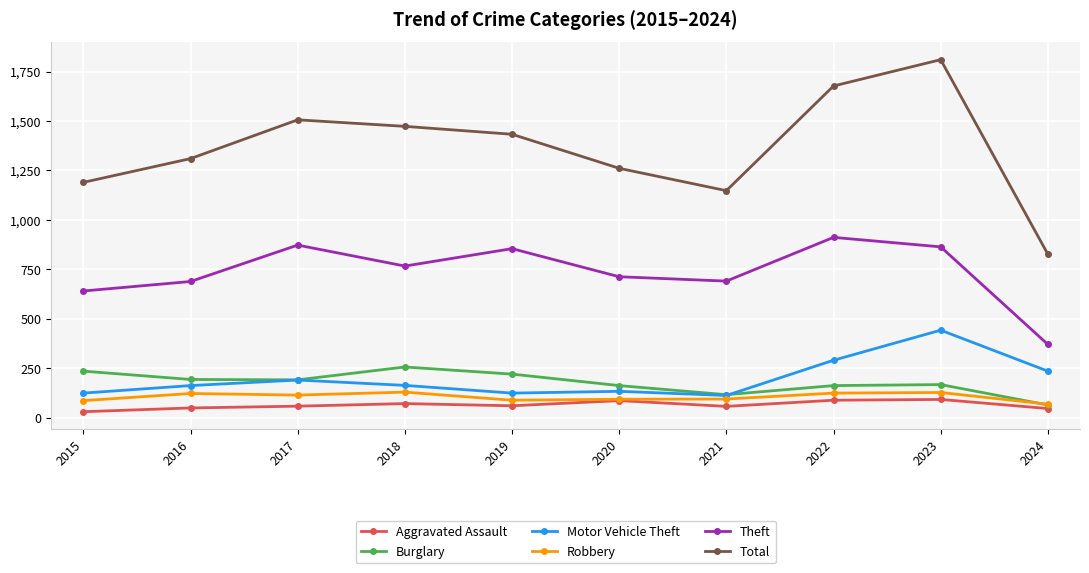

Count the number of data series in this chart.

6